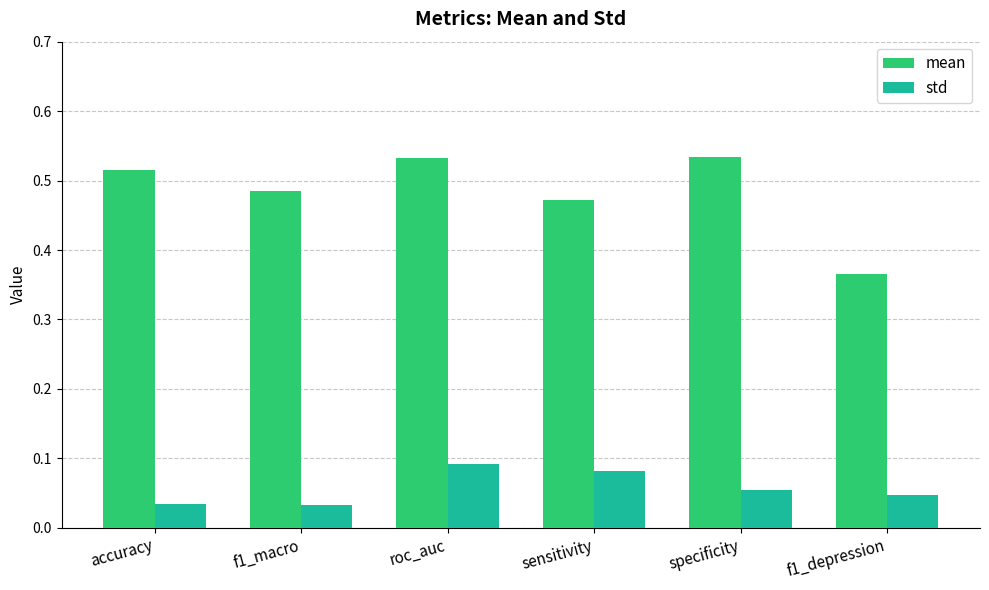

Which series has the largest range (max minus min)?

mean